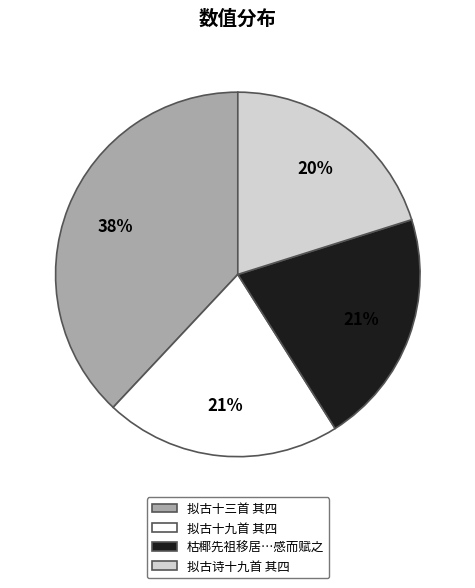

To the nearest percent, what is the difference between the largest and smallest slice percentages?

18%